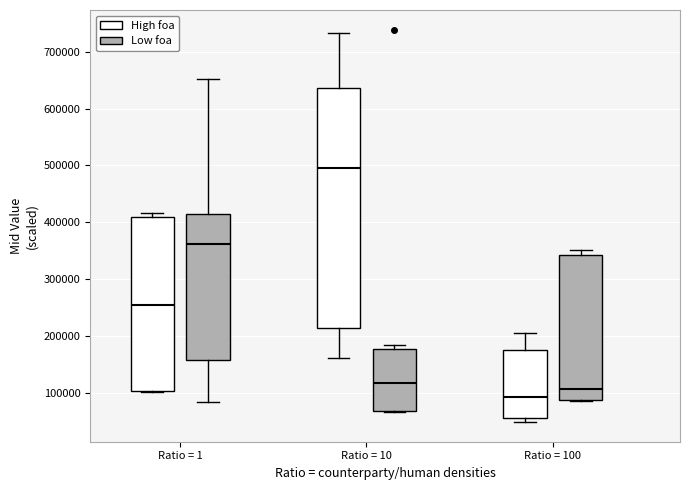

Reading left to right, transcribe this box plot: for each box, give where its median line is, the range the box spans, and where its two whiskers end, as read against the y-axis. The values are not printed on the chart, so give them approximately, as read against the axis.

Ratio = 1 (High foa): median 250000, box 100000 to 410000, whiskers 100000 to 420000
Ratio = 1 (Low foa): median 360000, box 160000 to 410000, whiskers 80000 to 650000
Ratio = 10 (High foa): median 490000, box 210000 to 640000, whiskers 160000 to 730000
Ratio = 10 (Low foa): median 120000, box 70000 to 180000, whiskers 70000 (just below the box's lower edge) to 180000 (just above the box's upper edge)
Ratio = 100 (High foa): median 90000, box 60000 to 180000, whiskers 50000 to 210000
Ratio = 100 (Low foa): median 110000, box 90000 to 340000, whiskers 90000 to 350000